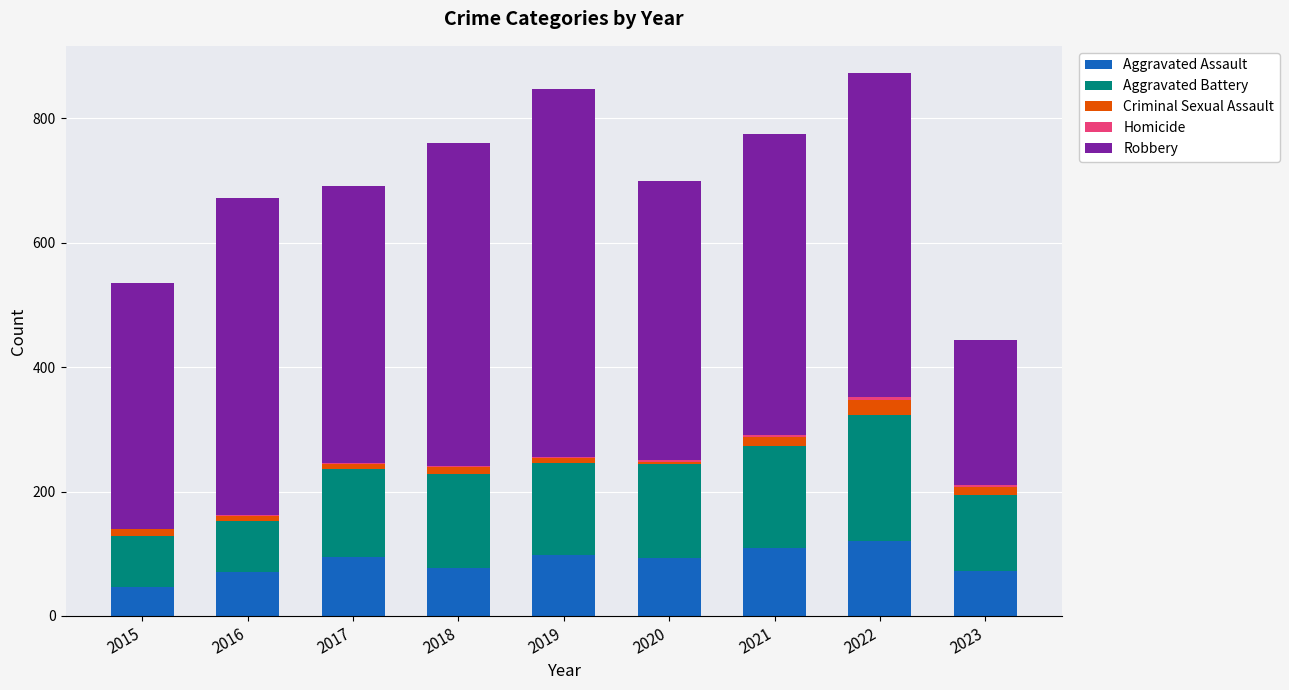

How many categories are shown in the chart?

9